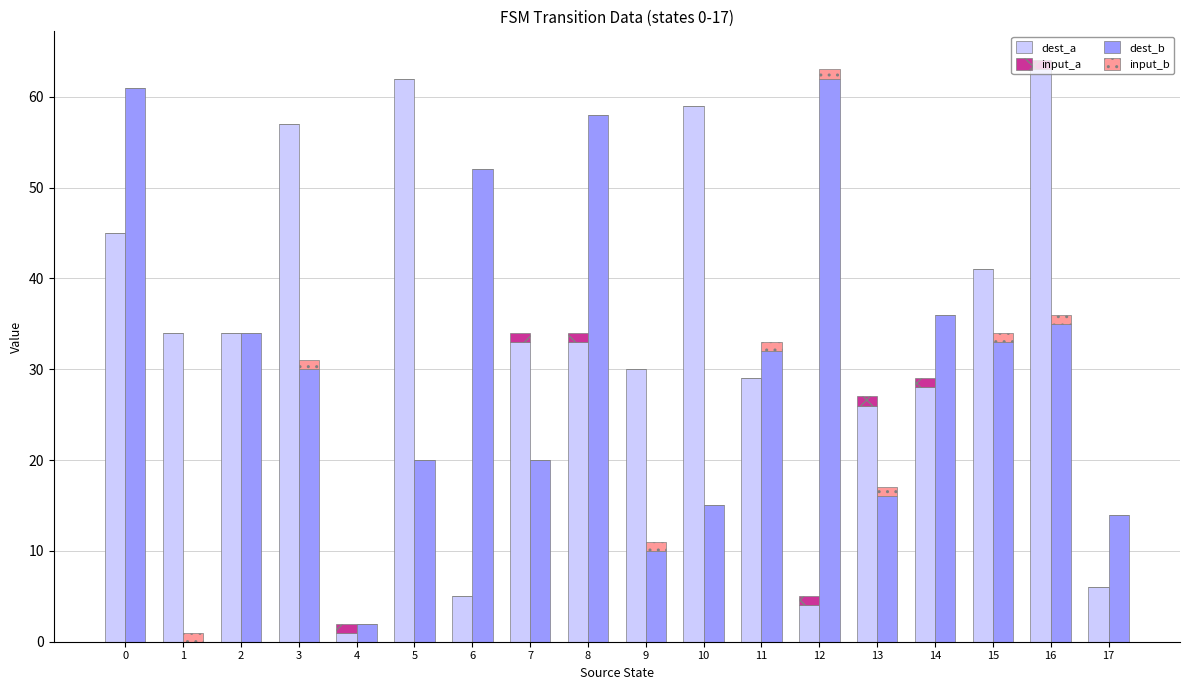

Count the input_a values in the range 0 to 1.

18